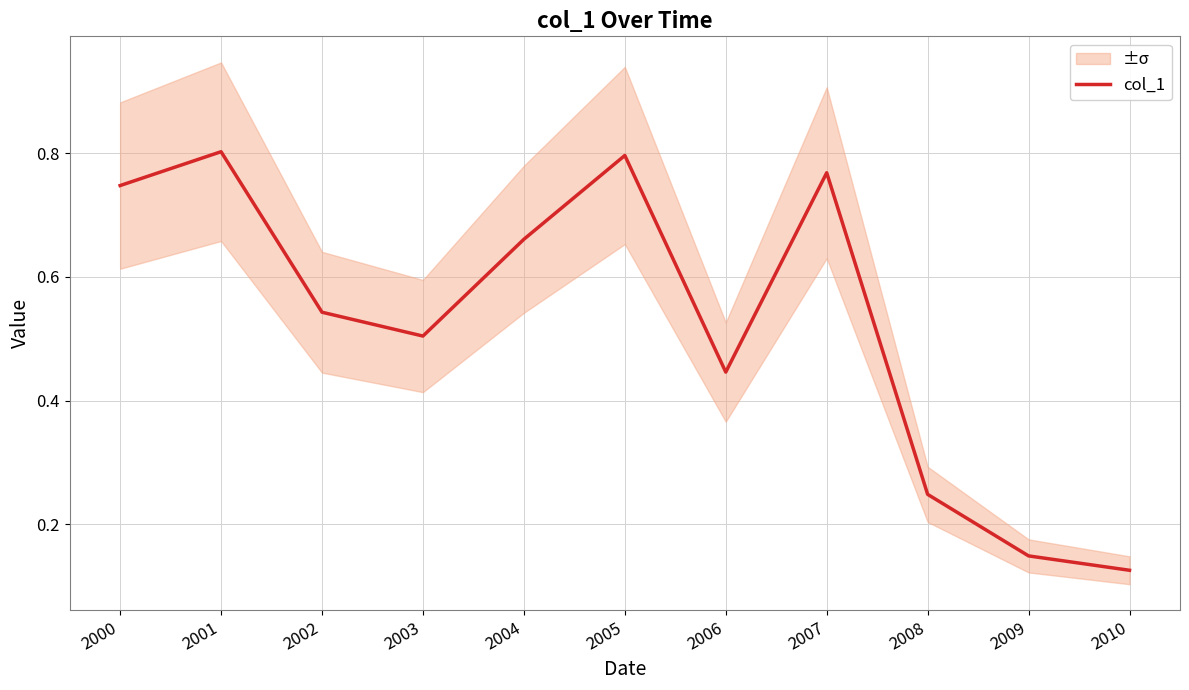

Rank the categories by value from highest to lowest.

2001, 2005, 2007, 2000, 2004, 2002, 2003, 2006, 2008, 2009, 2010